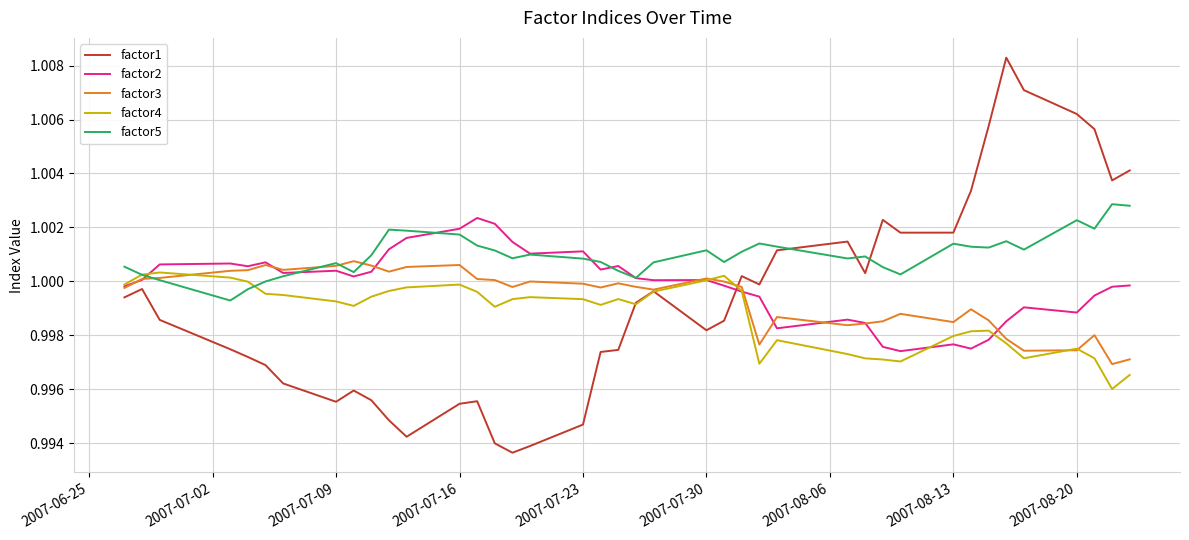

Which series ends up on top after the final intersection of factor2 and factor1?

factor1